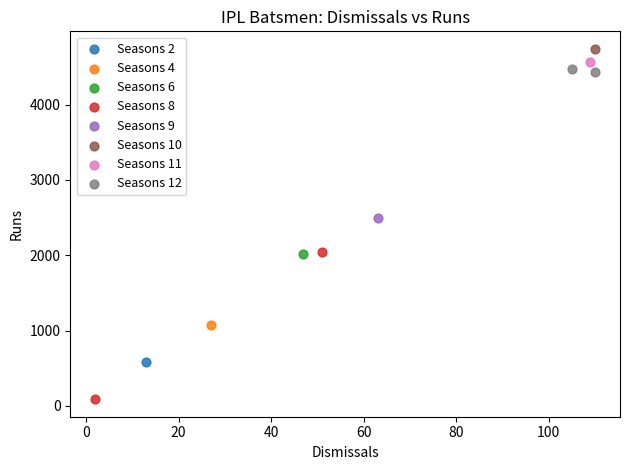

Which series reaches the maximum Y coordinate?

Seasons 10